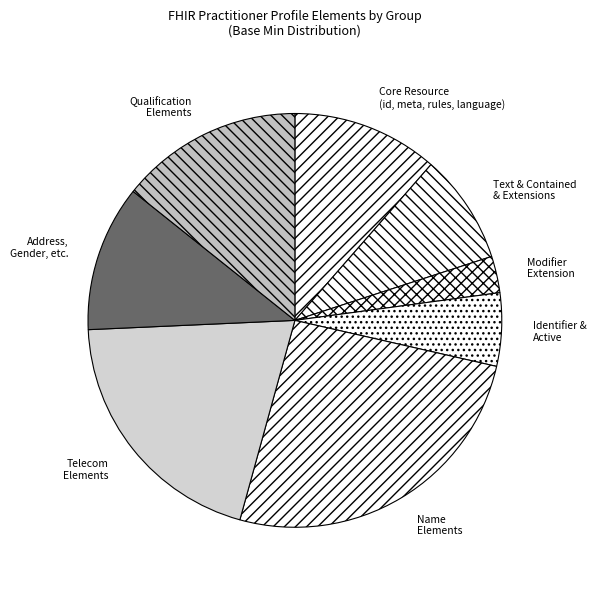

Does any single category account for the majority?

No